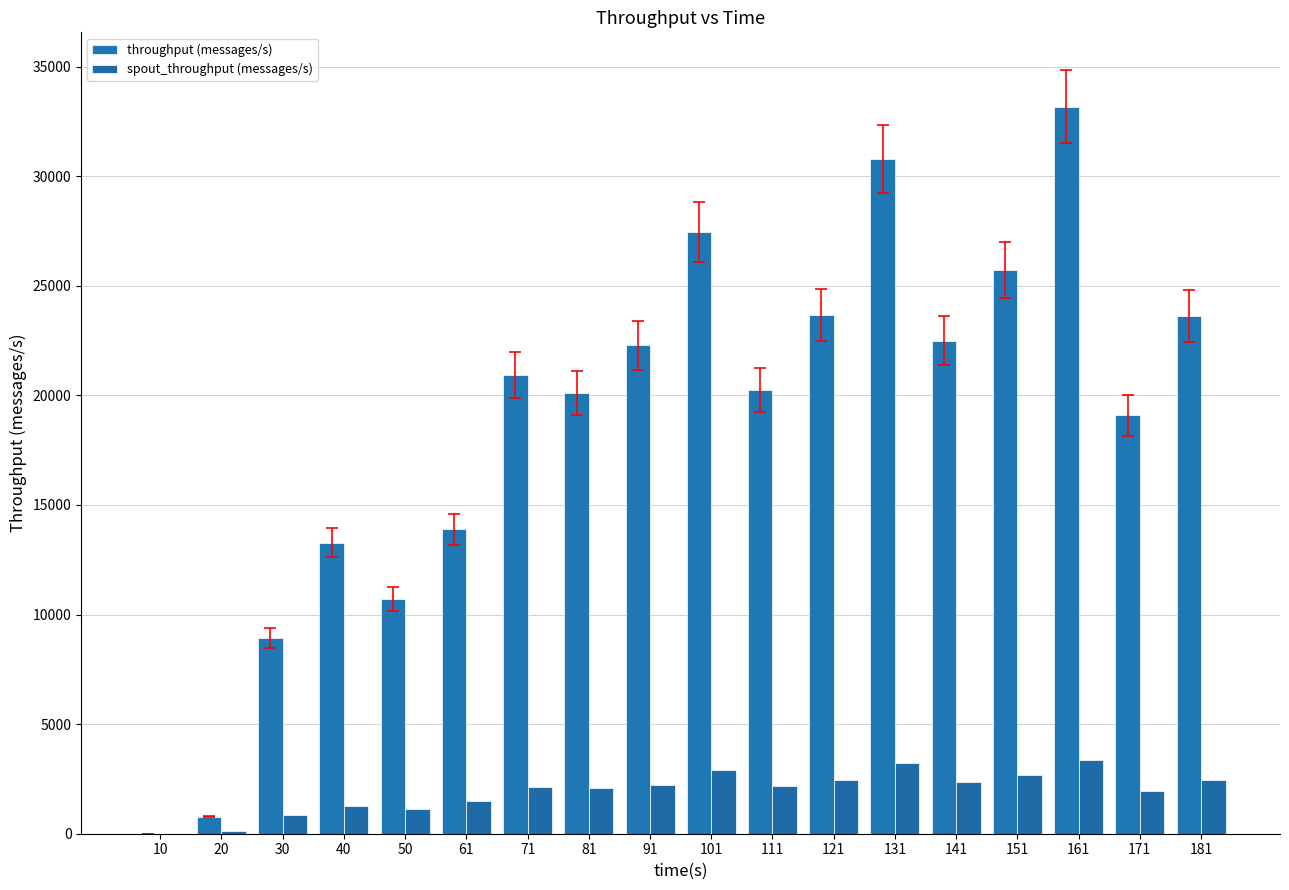

How many categories are shown in the chart?

18